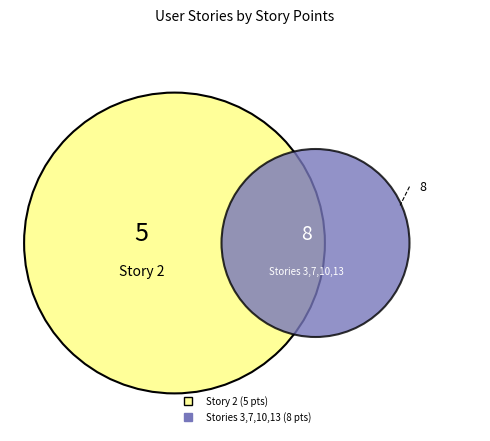

To the nearest percent, what portion does 7 represent?

15%